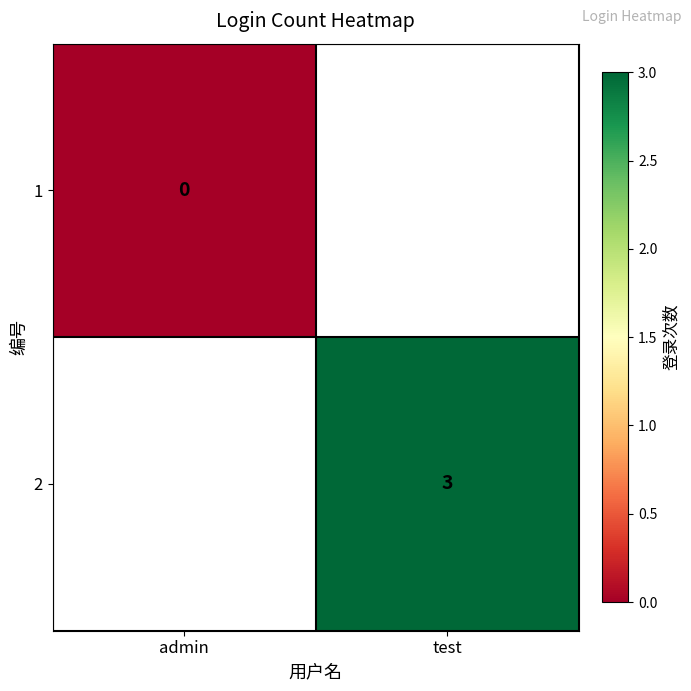

How many distinct data groups are displayed?

2